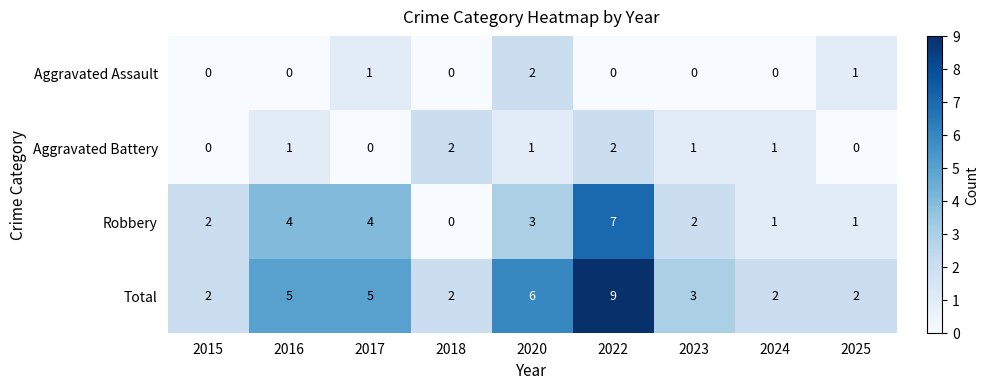

Rank the series at 2022 from highest to lowest value.

Total, Robbery, Aggravated Battery, Aggravated Assault